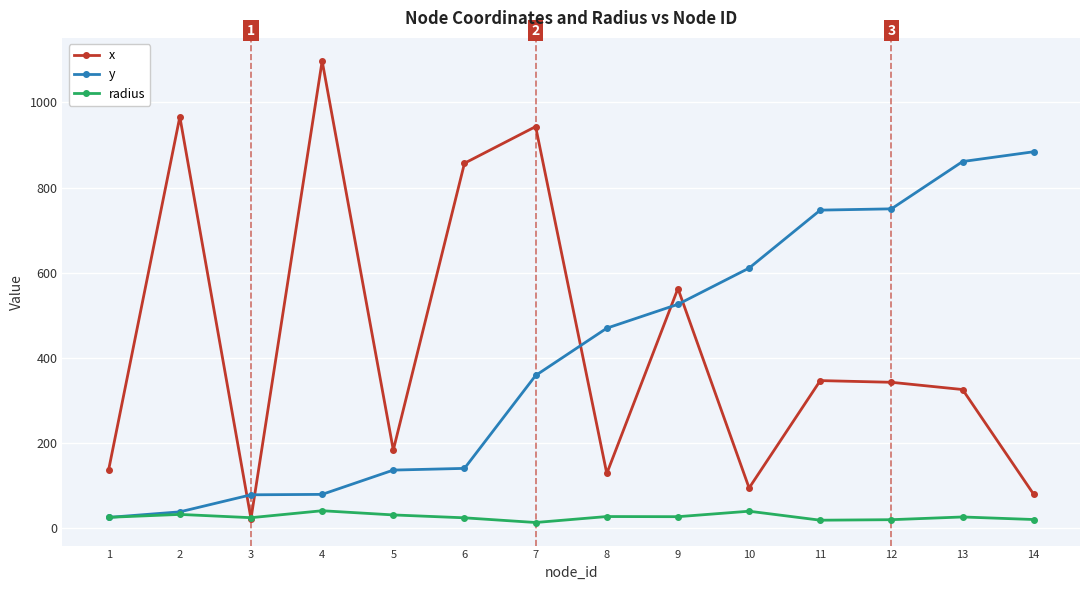

Rank the series by their maximum value, from lowest to highest.

radius, y, x